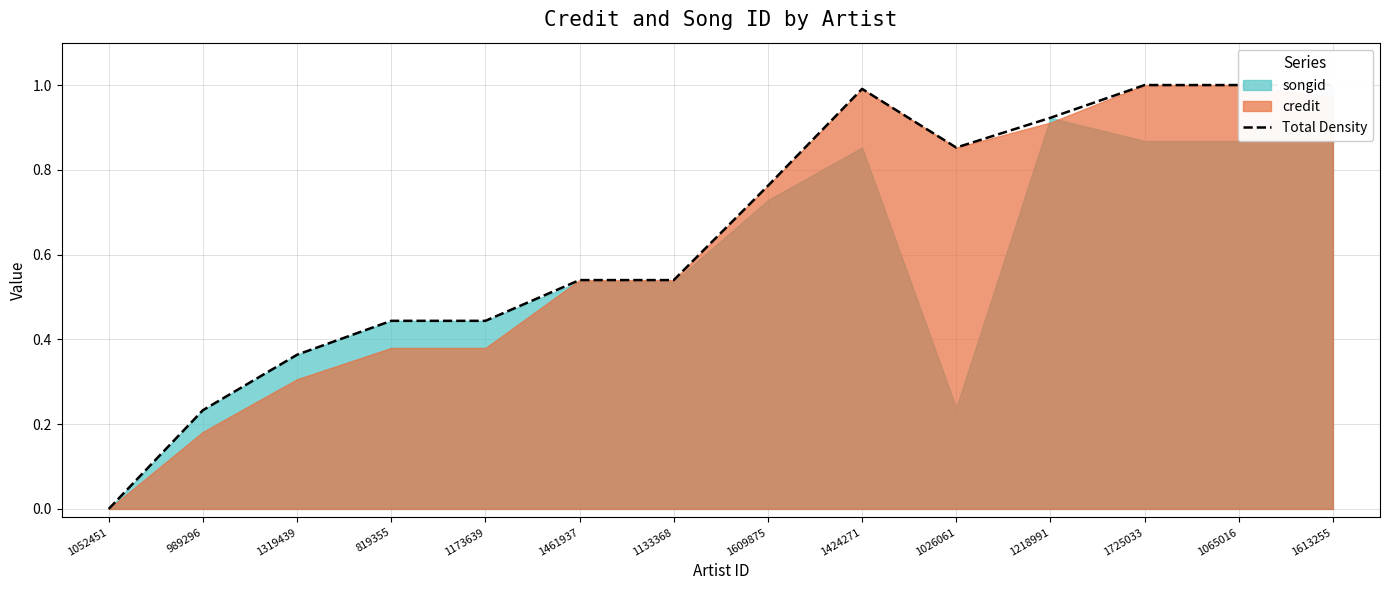

What is the average value?

0.6